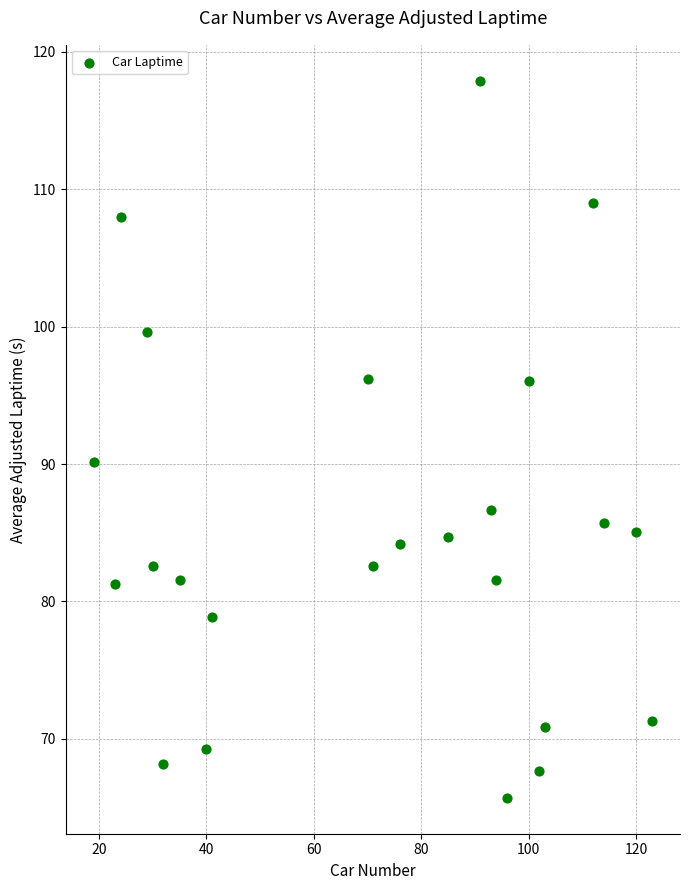

What Y value in the scatter plot is closest to 91?

90.2